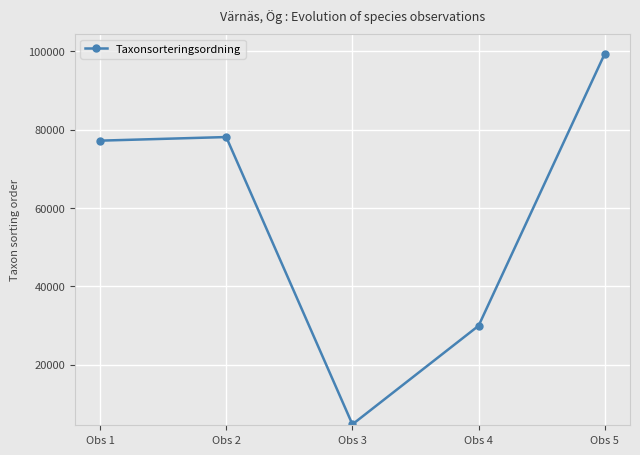

Reading left to right, list all the values displayed in this chart.

77177	78098	4717	29897	99382